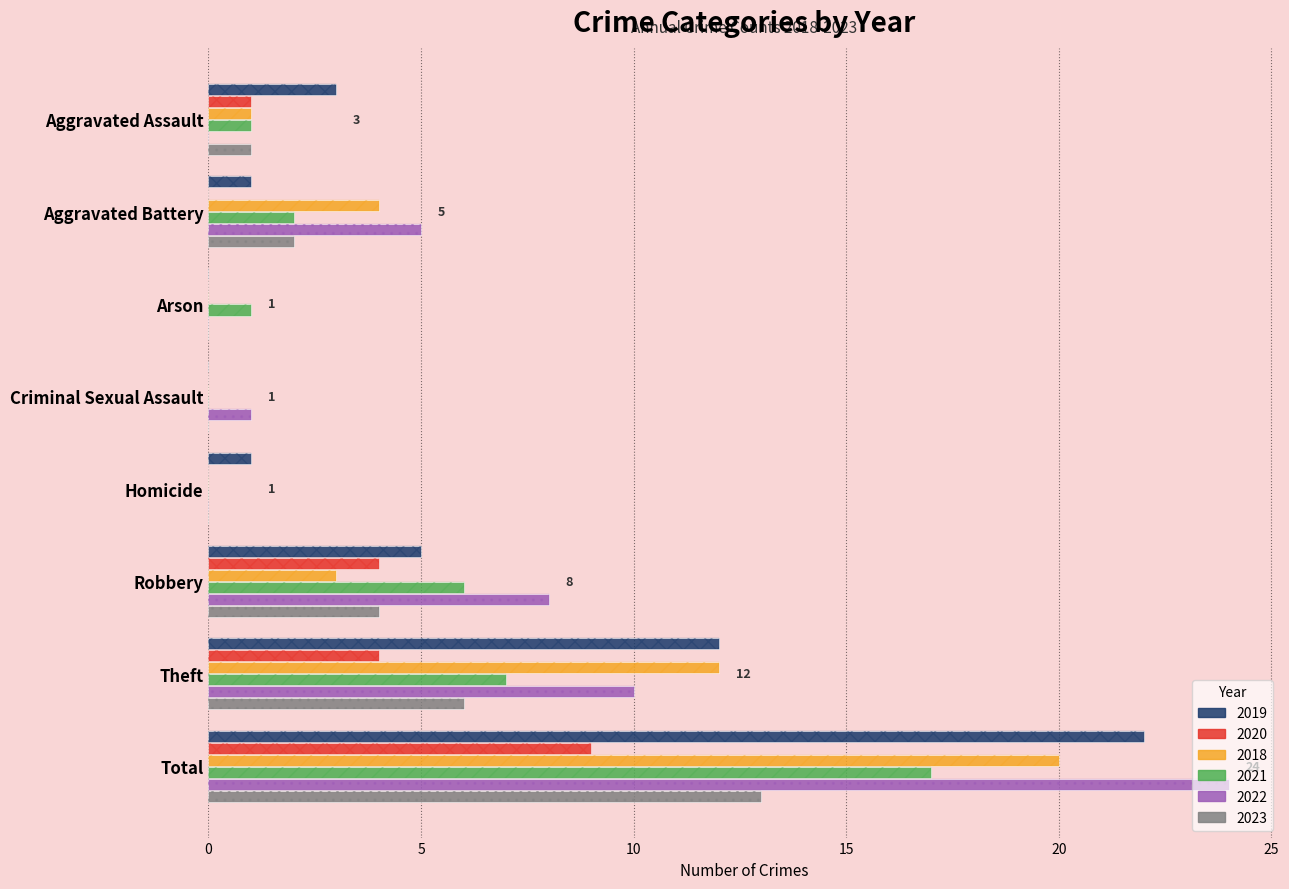

What is the total value across all series at Robbery?

30